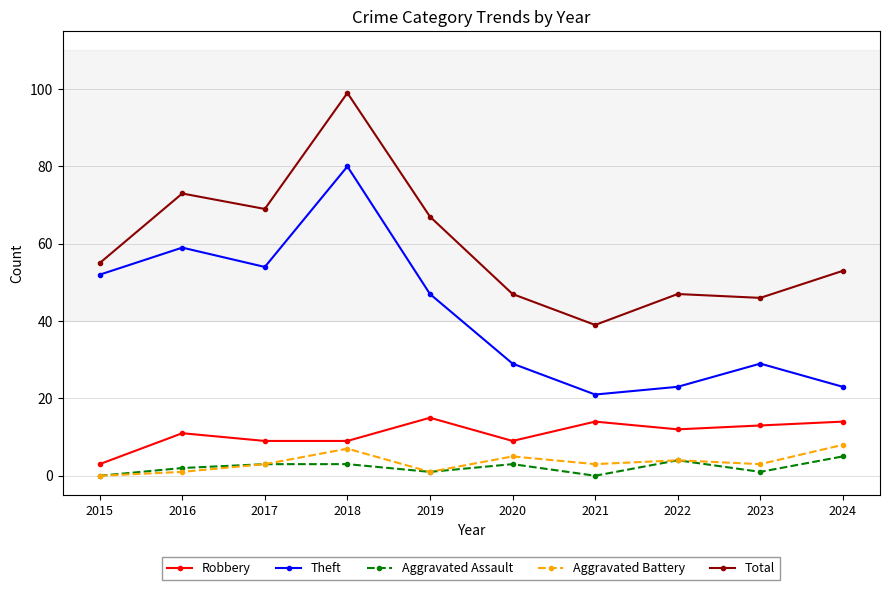

What are all the series names shown in the legend?

Robbery, Theft, Aggravated Assault, Aggravated Battery, Total